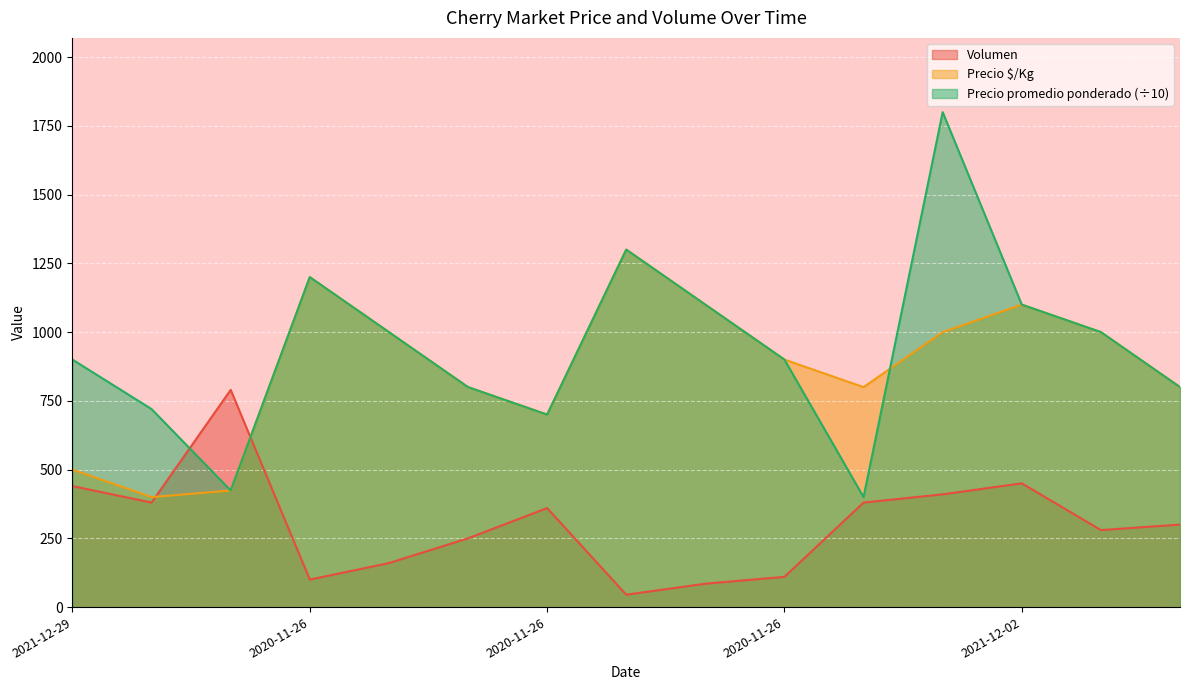

After their last crossing, which series has the higher values: Precio promedio ponderado or Volumen?

Precio promedio ponderado